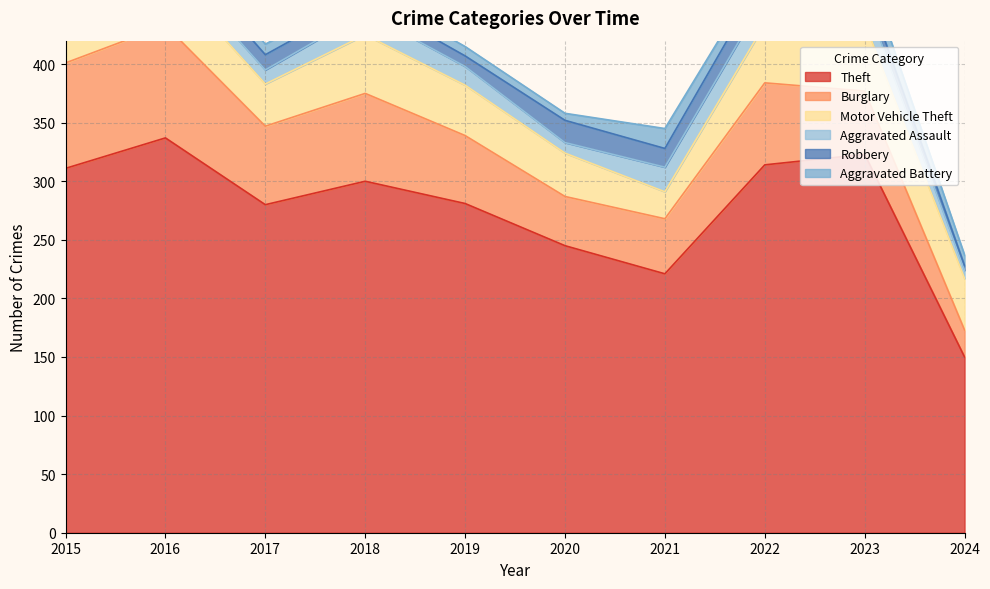

What is the difference between the highest and lowest values at 2018?

292